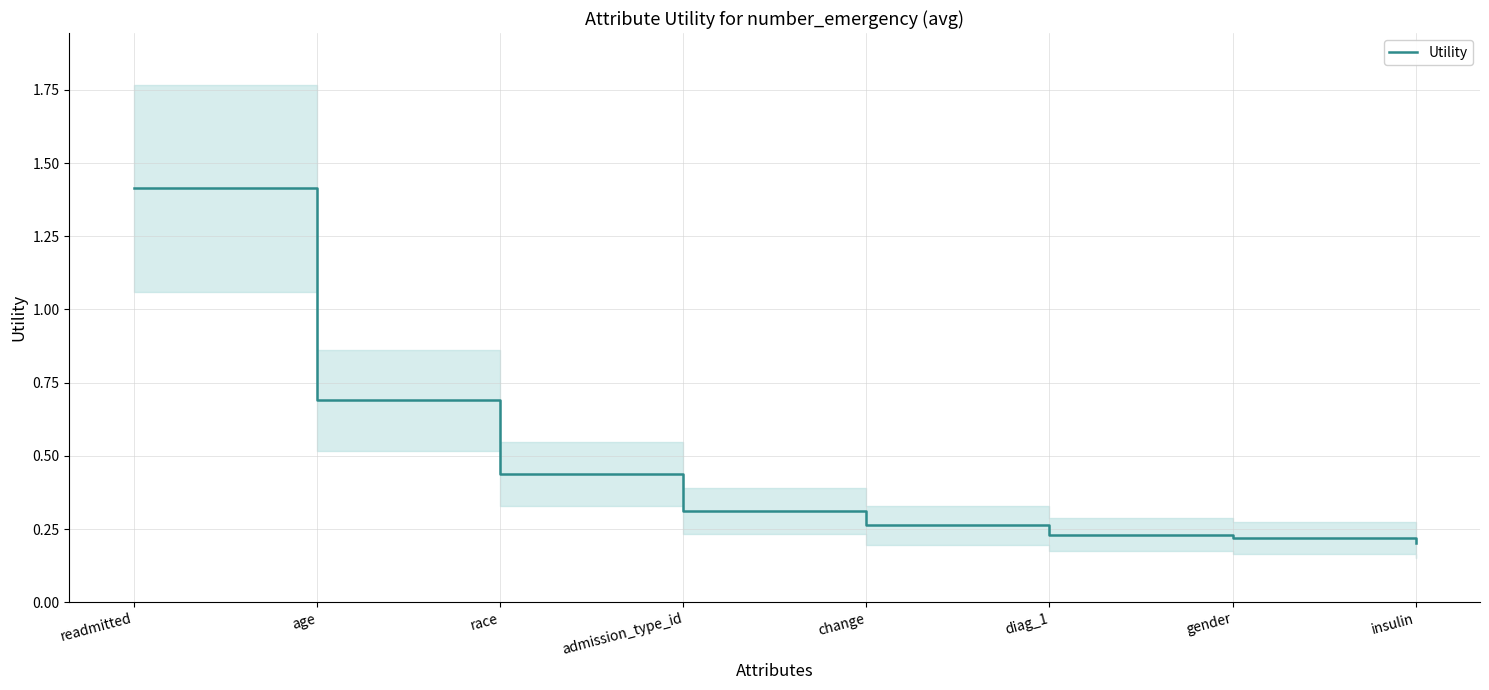

What is the label of the 1st point from the right?

insulin